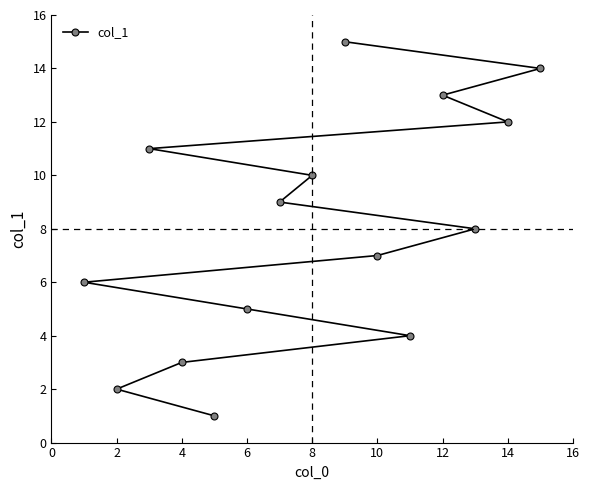

Count the number of categories in the chart.

15